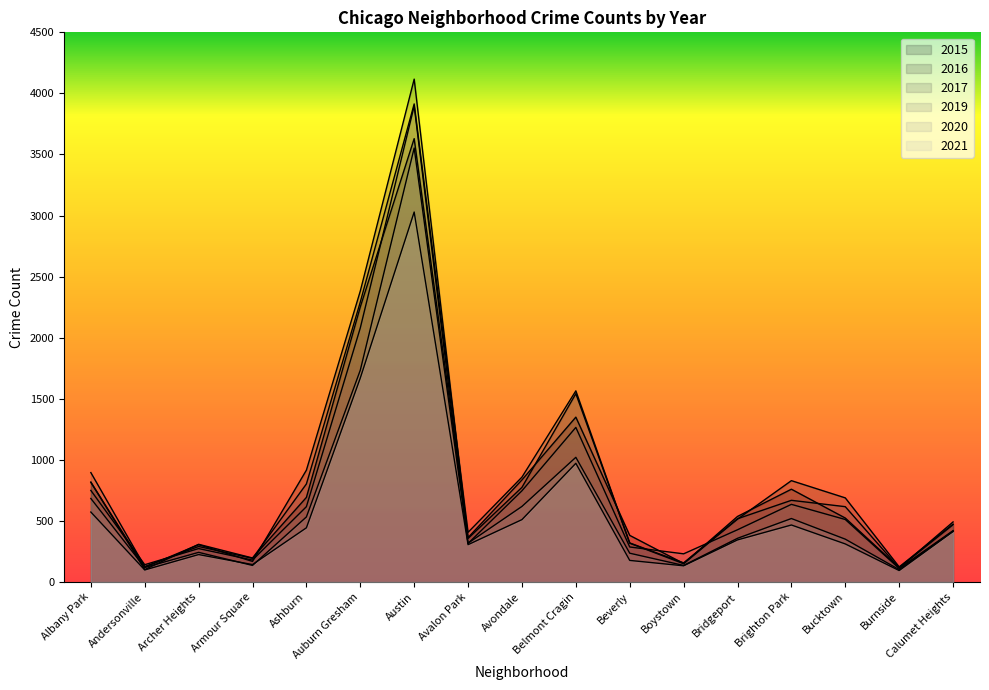

What is the label of the 1st point from the right?

Calumet Heights